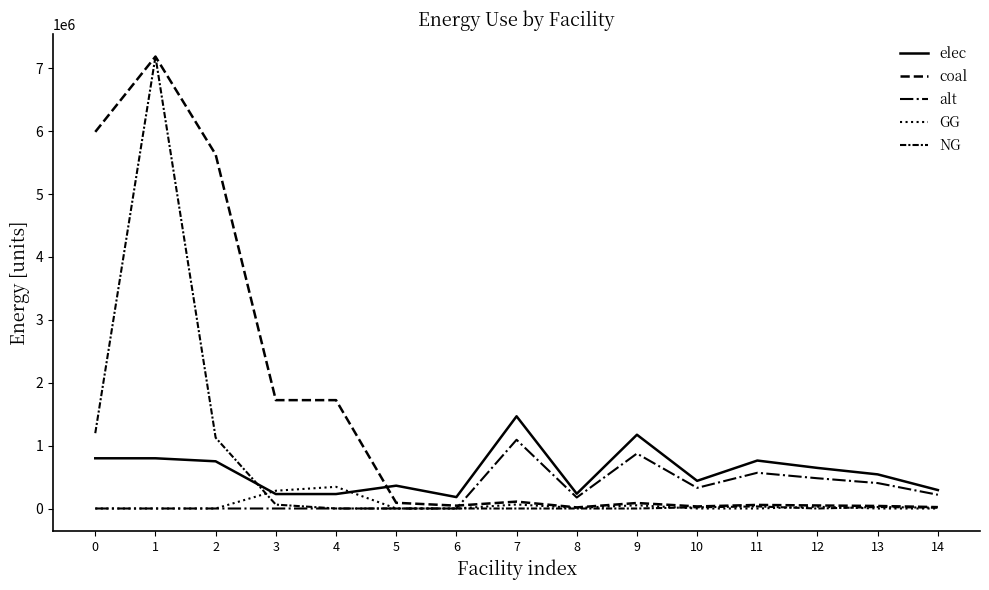

In alt, how many points are higher than both neighbors (excluding endpoints)?

3